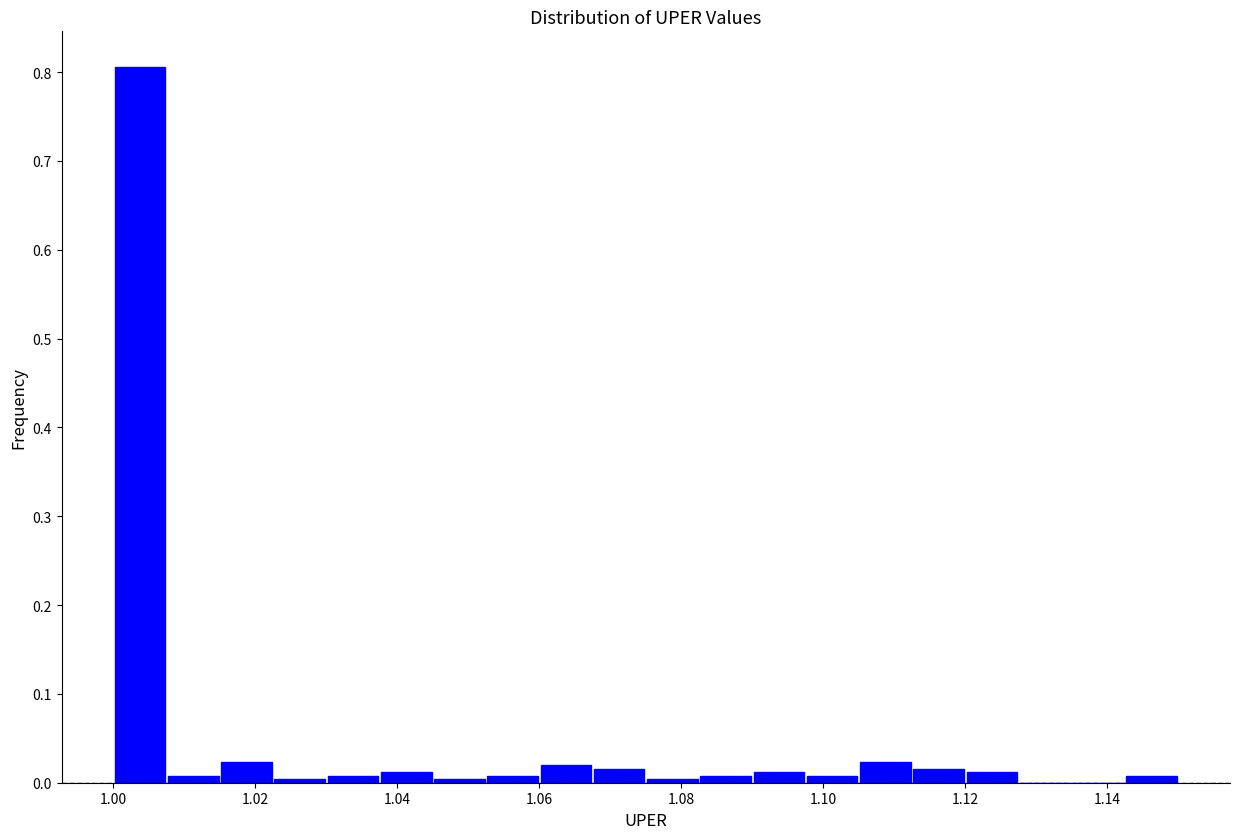

Around what value on the x-axis is the tallest bar? Give the approximate position of its centre, as read against the axis.

1.004